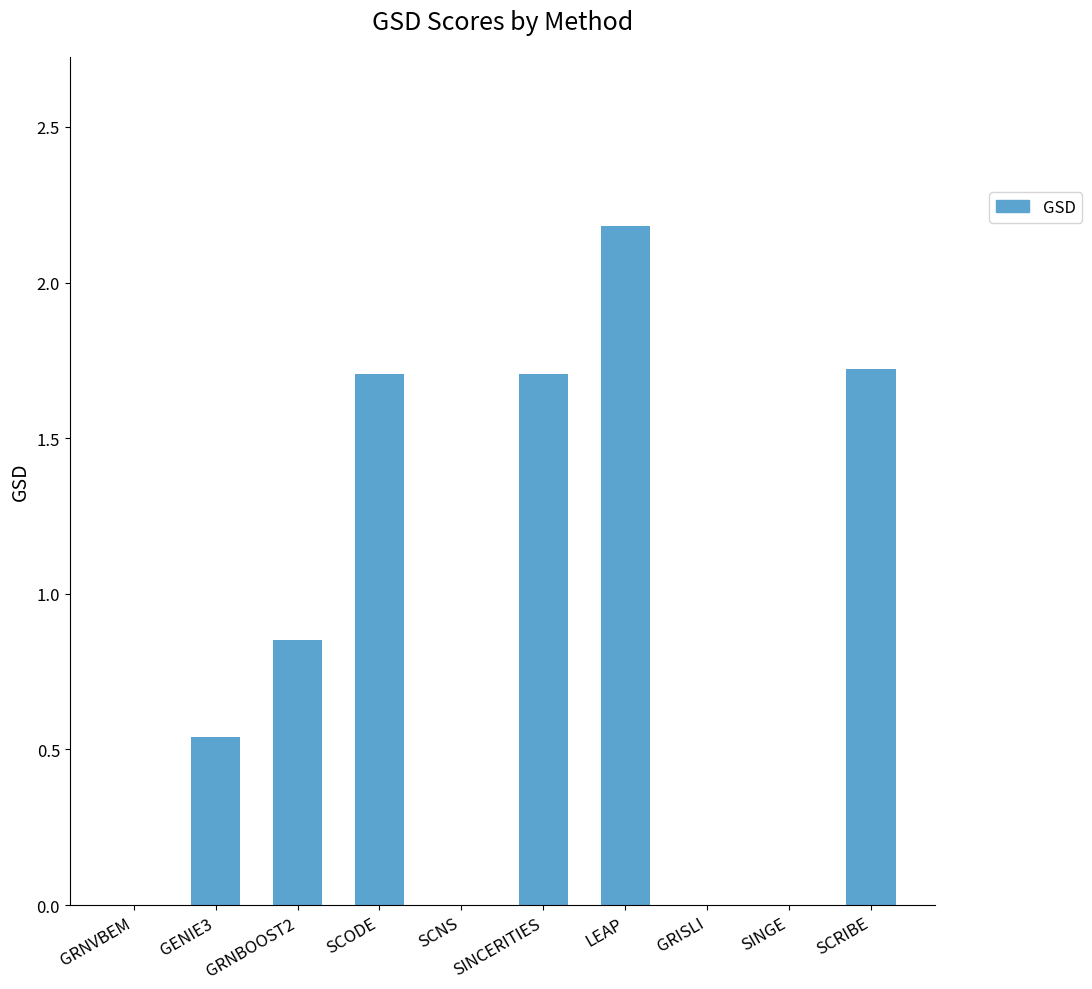

What is the sum of the values at SCRIBE and SCODE?

3.4